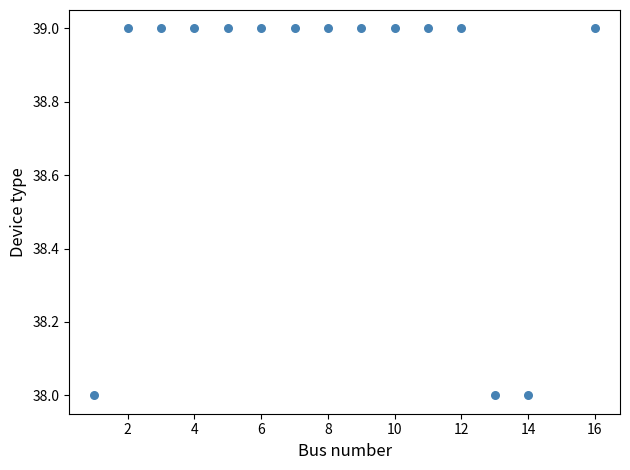

What is the range of X values (max minus min)?

15